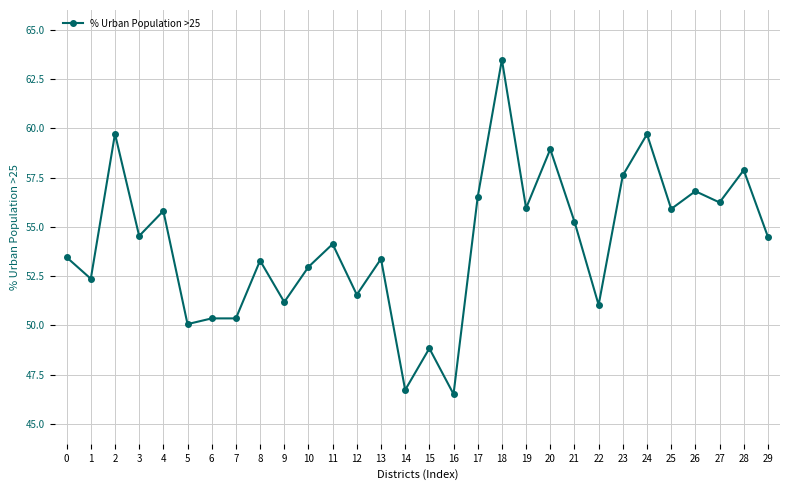

True or false: the data shows 46.5 at 16.

True